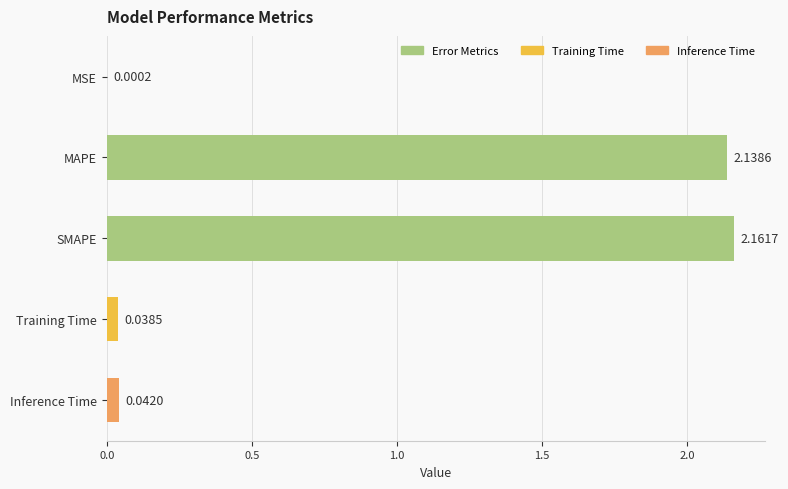

What is the change in value from SMAPE to Training Time?

-2.1